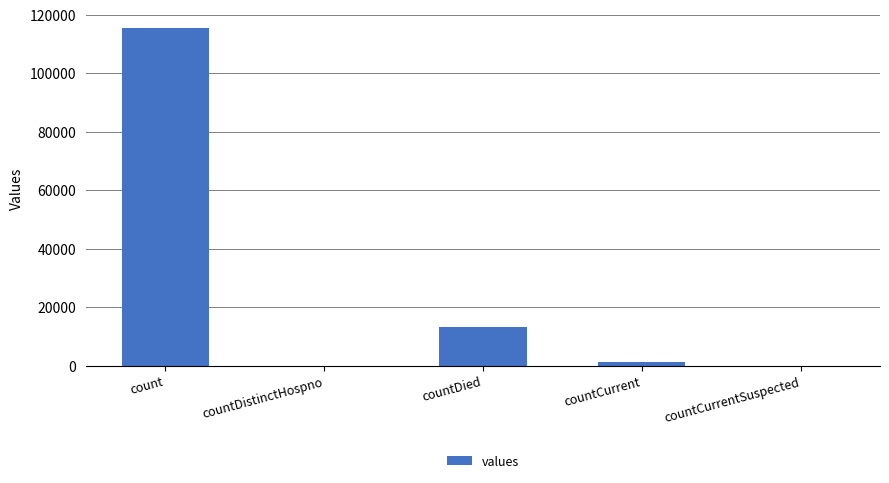

What is the sum of the values at count and countDistinctHospno?

115379